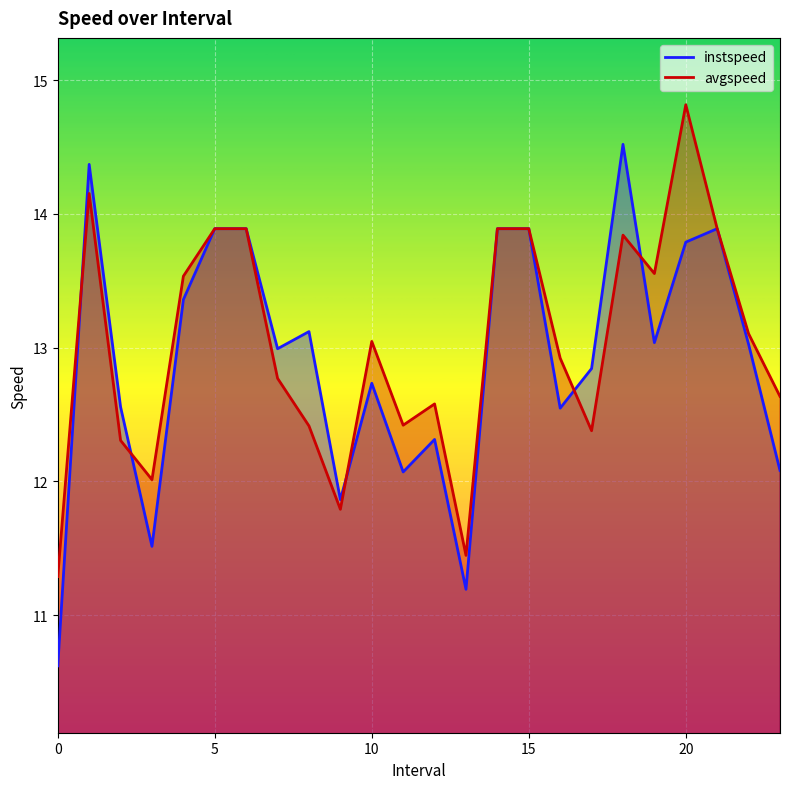

Reading left to right, what are all the values shown in this chart?

instspeed: 0.0=10.6	1.0=14.4	2.0=12.6	3.0=11.5	4.0=13.4	5.0=13.9	6.0=13.9	7.0=13.0	8.0=13.1	9.0=11.9	10.0=12.7	11.0=12.1	12.0=12.3	13.0=11.2	14.0=13.9	15.0=13.9	16.0=12.5	17.0=12.8	18.0=14.5	19.0=13.0	20.0=13.8	21.0=13.9	22.0=13.0	23.0=12.1
avgspeed: 0.0=11.3	1.0=14.2	2.0=12.3	3.0=12.0	4.0=13.5	5.0=13.9	6.0=13.9	7.0=12.8	8.0=12.4	9.0=11.8	10.0=13.0	11.0=12.4	12.0=12.6	13.0=11.4	14.0=13.9	15.0=13.9	16.0=12.9	17.0=12.4	18.0=13.8	19.0=13.6	20.0=14.8	21.0=13.9	22.0=13.1	23.0=12.6